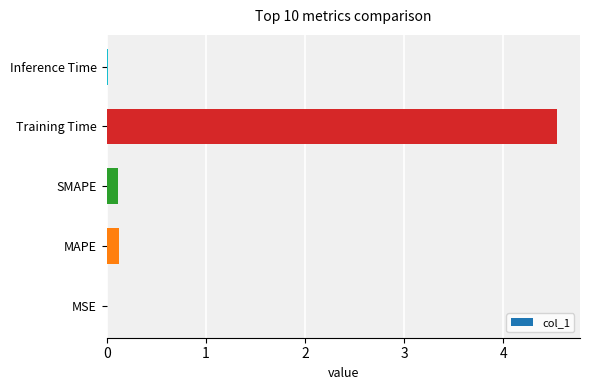

What is the change in value from MAPE to Training Time?

+4.4